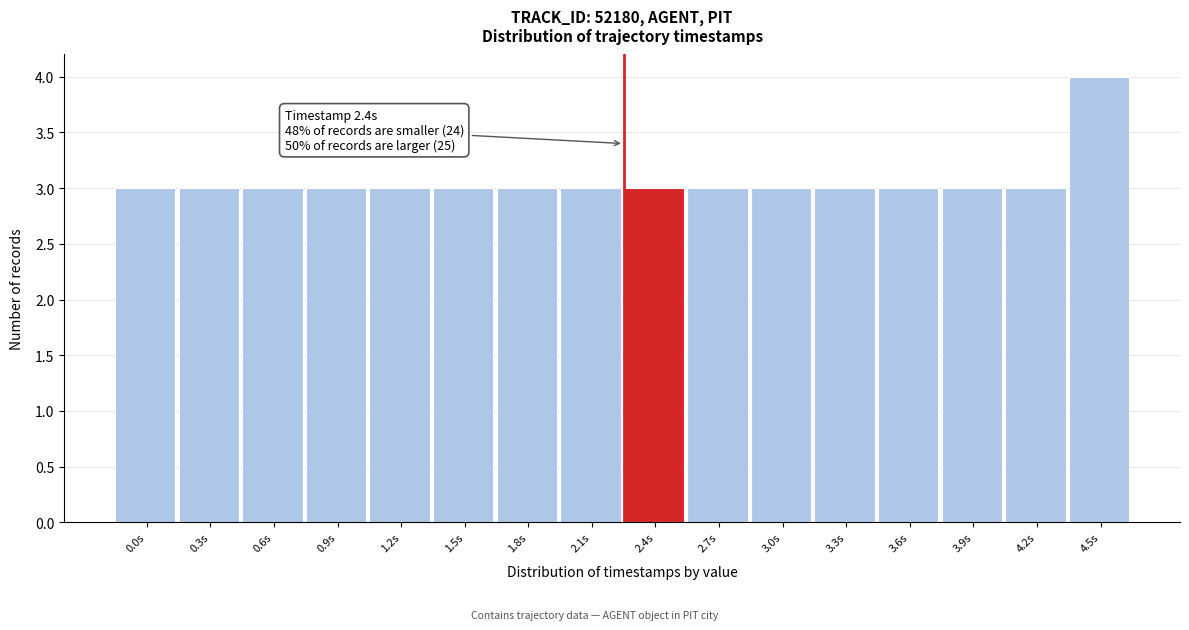

Reading left to right, list all the values displayed in this chart.

3	3	3	3	3	3	3	3	3	3	3	3	3	3	3	4